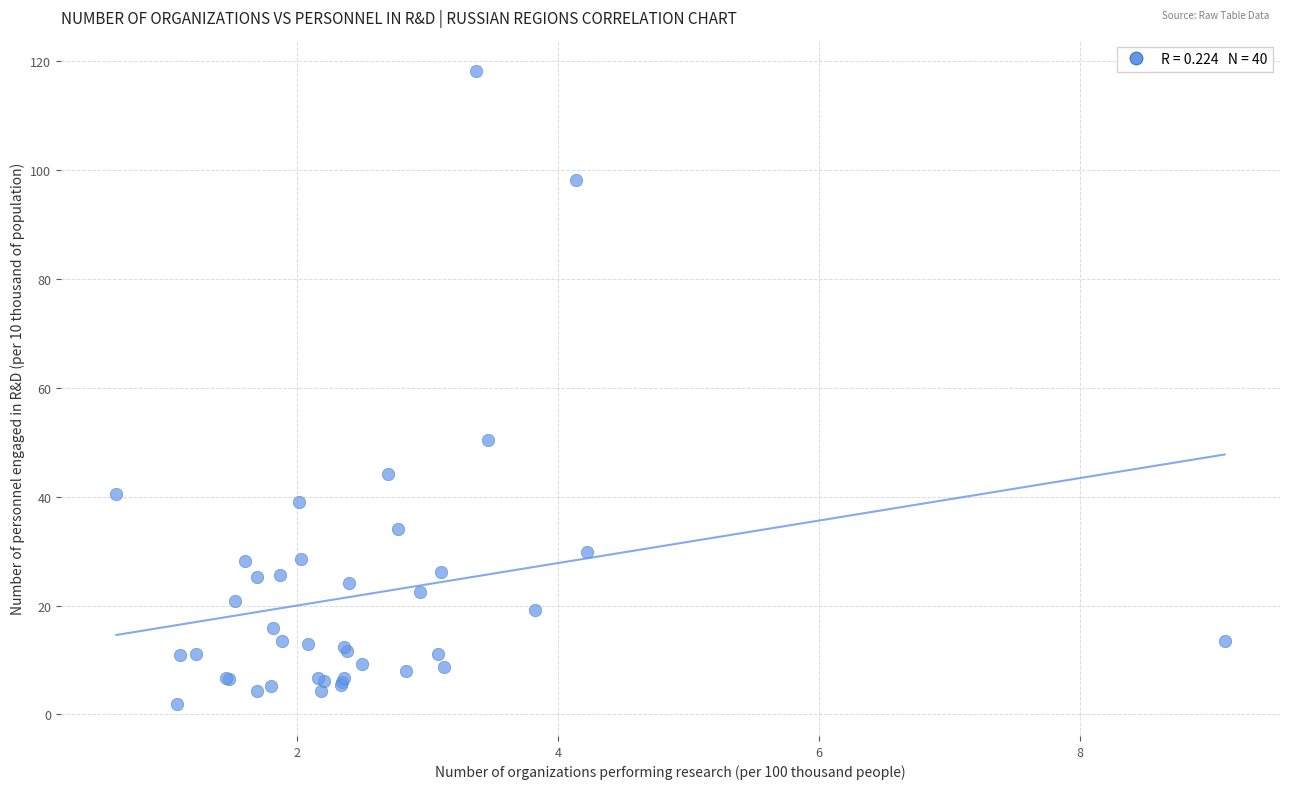

What Y value in the scatter plot is closest to 60?

50.4